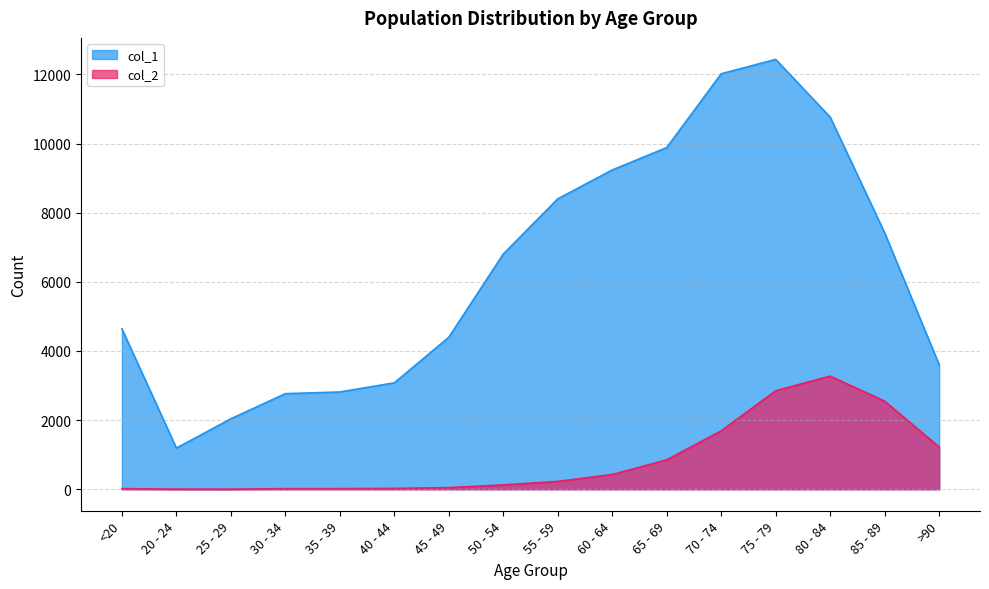

In col_1, how many points are higher than both neighbors (excluding endpoints)?

1